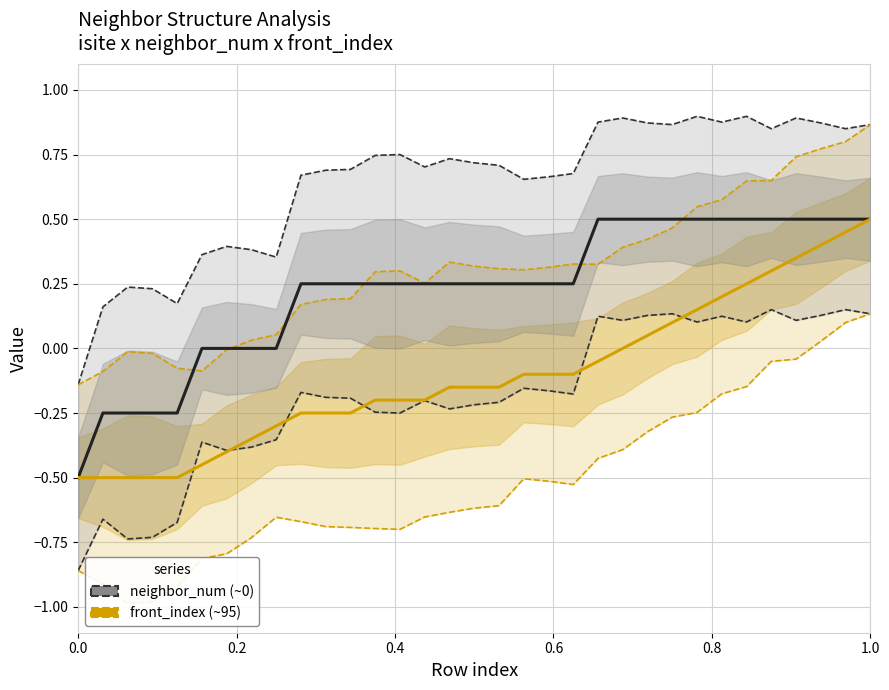

How many values in the front_index series are below 0?

22